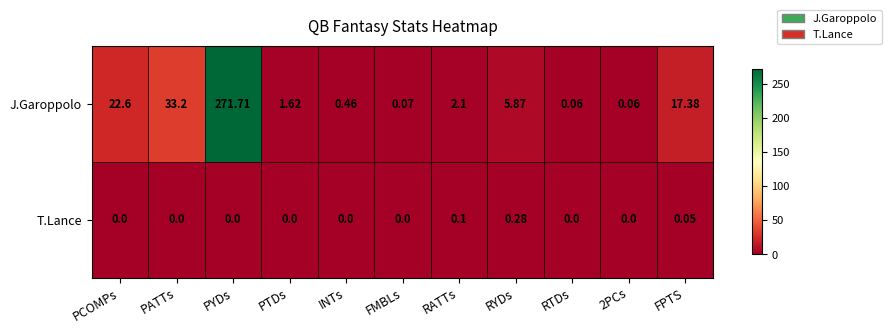

How many categories are shown in the chart?

11